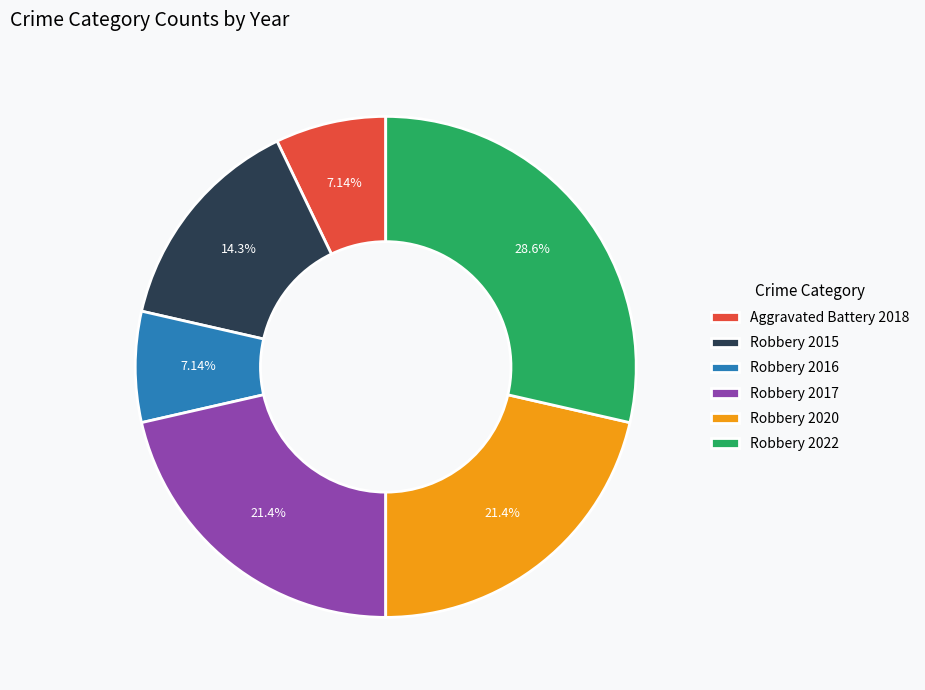

To the nearest percent, what is the difference between the Robbery 2015 and Robbery 2017 slice percentages?

7%